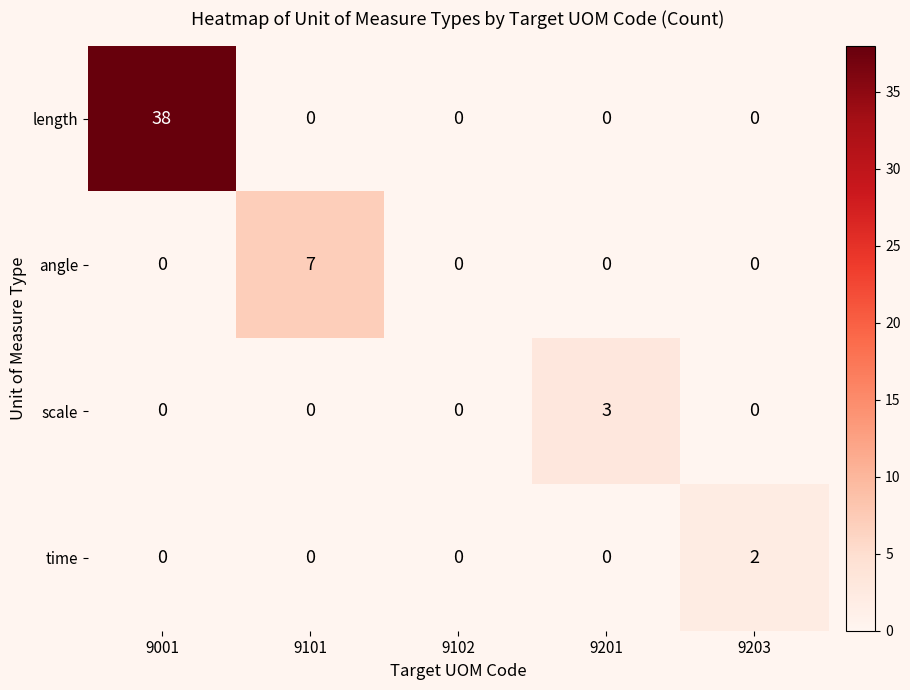

The value of angle at 9203 is 0. True or false?

True